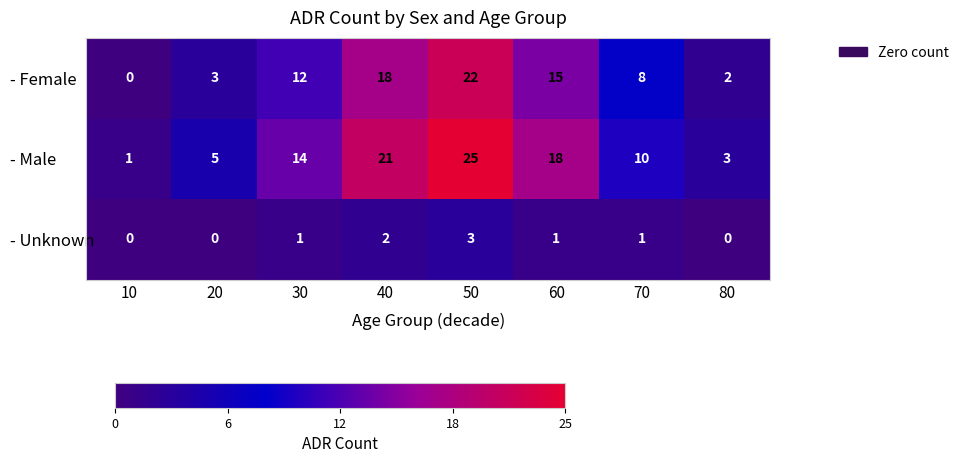

What is the difference between the - Male values at 60 and 20?

13